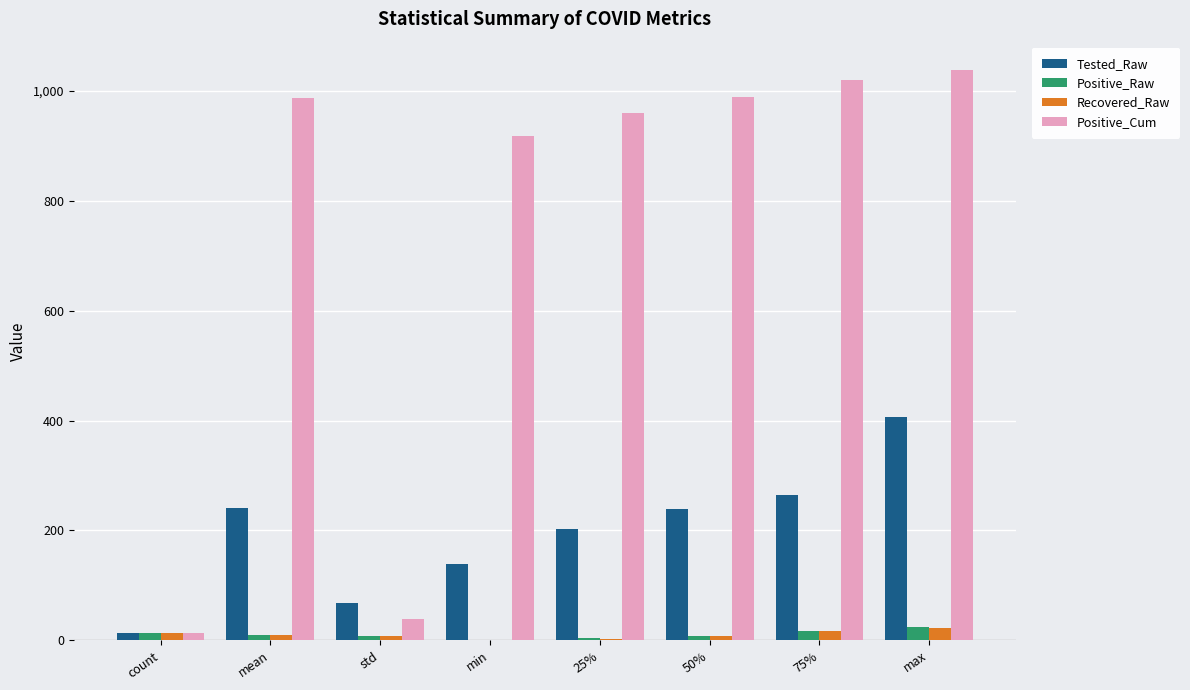

How many groups of bars are there?

8